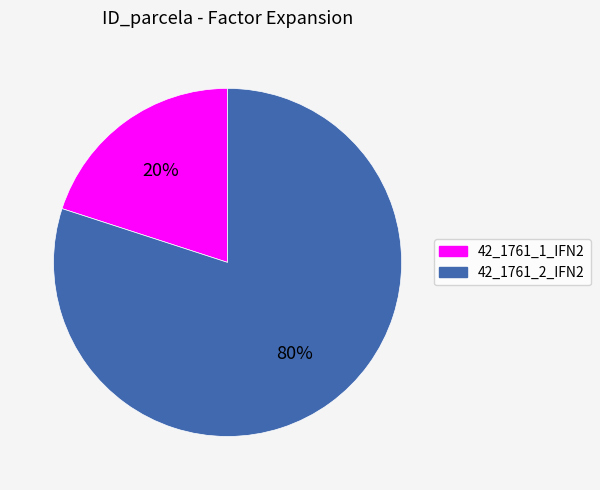

Rank the categories by value from highest to lowest.

42_1761_2_IFN2, 42_1761_1_IFN2